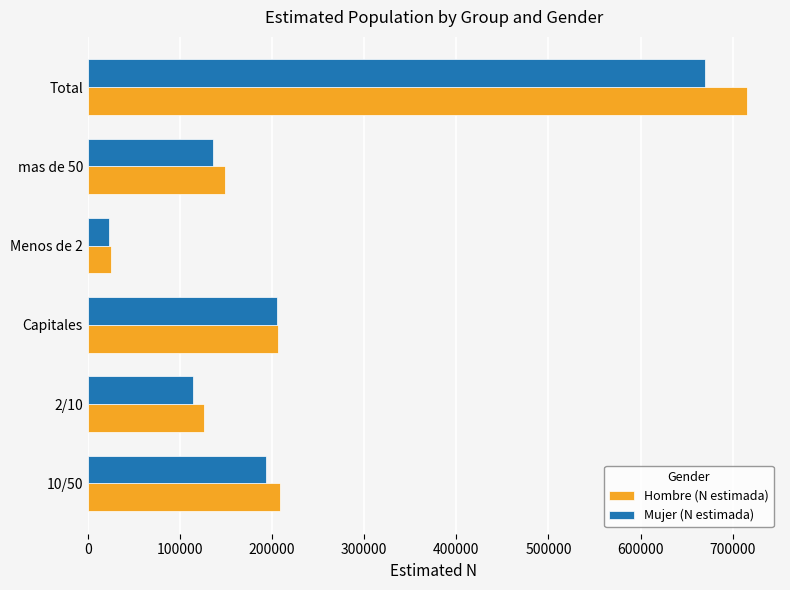

What is the difference between the second highest and minimum values in the Hombre (N estimada) series?

182783